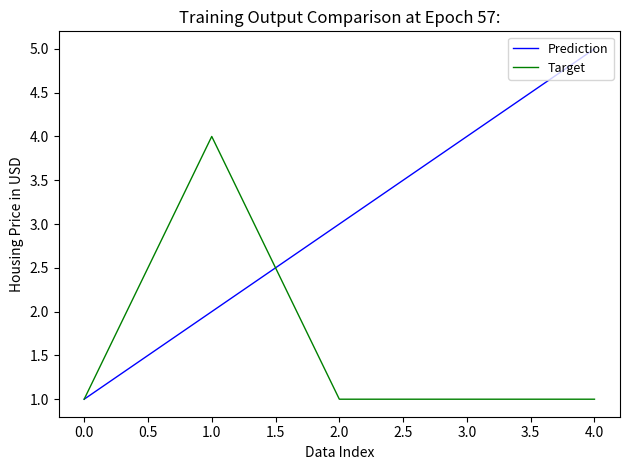

The Prediction series shows 1 at 0.0. True or false?

True